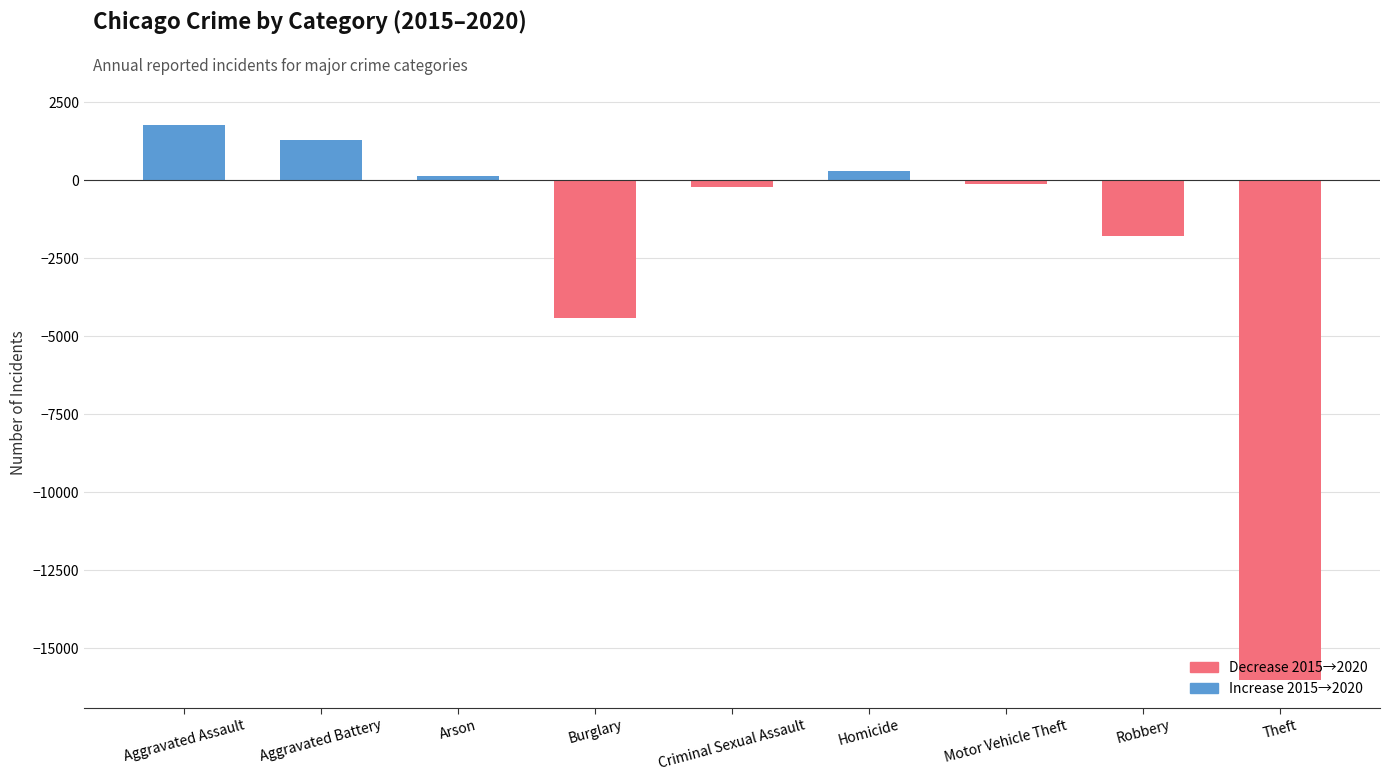

What is the difference between the maximum and minimum values?

17807